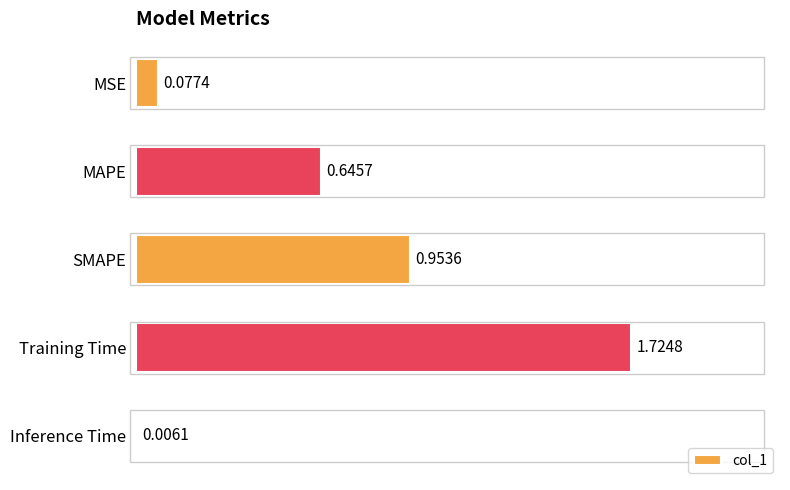

Which label corresponds to the largest value in the chart?

Training Time